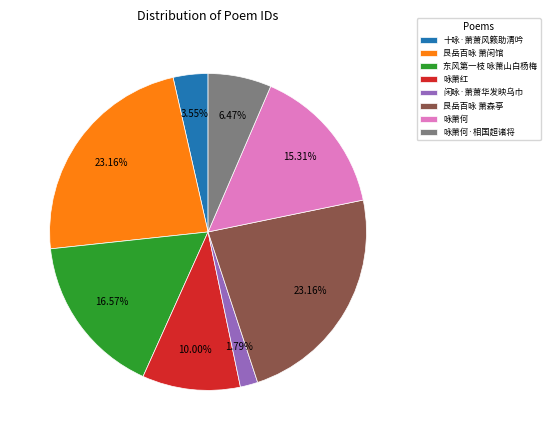

What percentage is the 咏萧何 slice, to the nearest percent?

15%